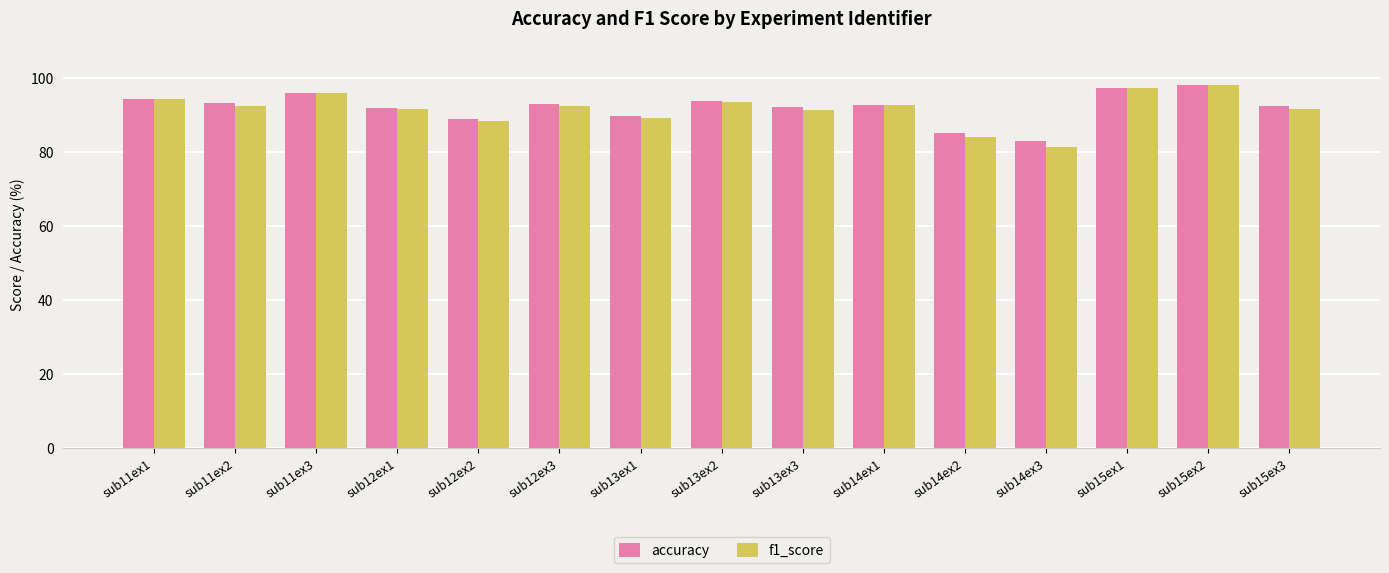

What is the total value across all series at sub11ex3?

191.9